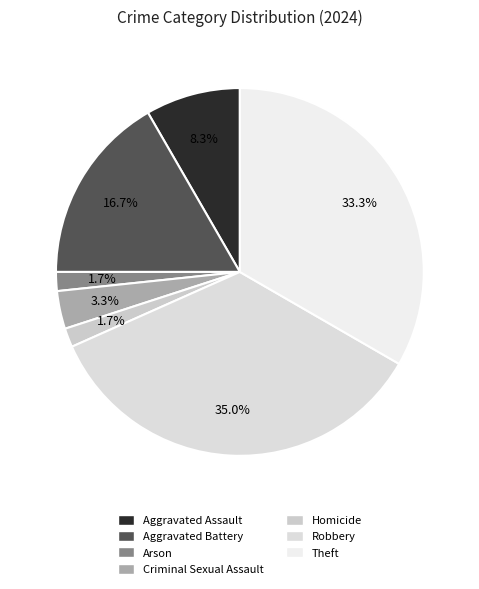

What is the change in value from Robbery to Theft?

-1